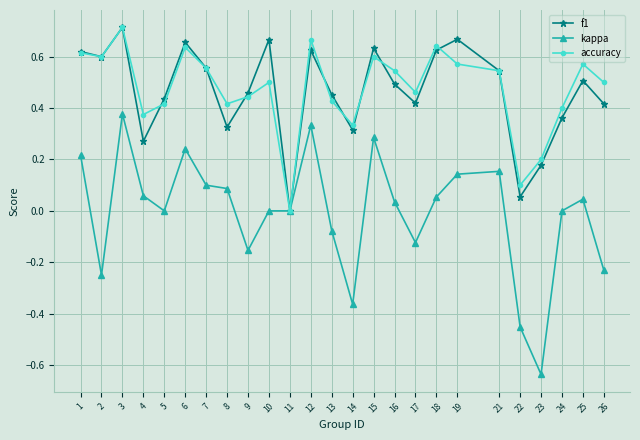

Which series changed the most between 3 and 24?

kappa